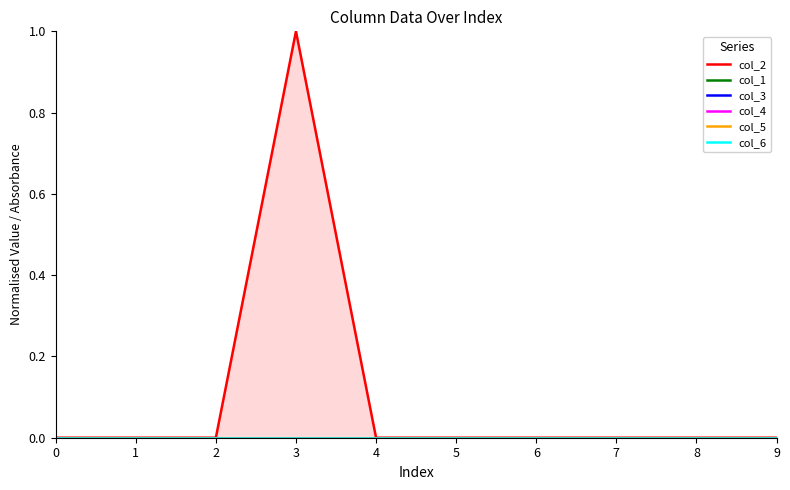

True or false: col_4 and col_2 cross at least once.

False